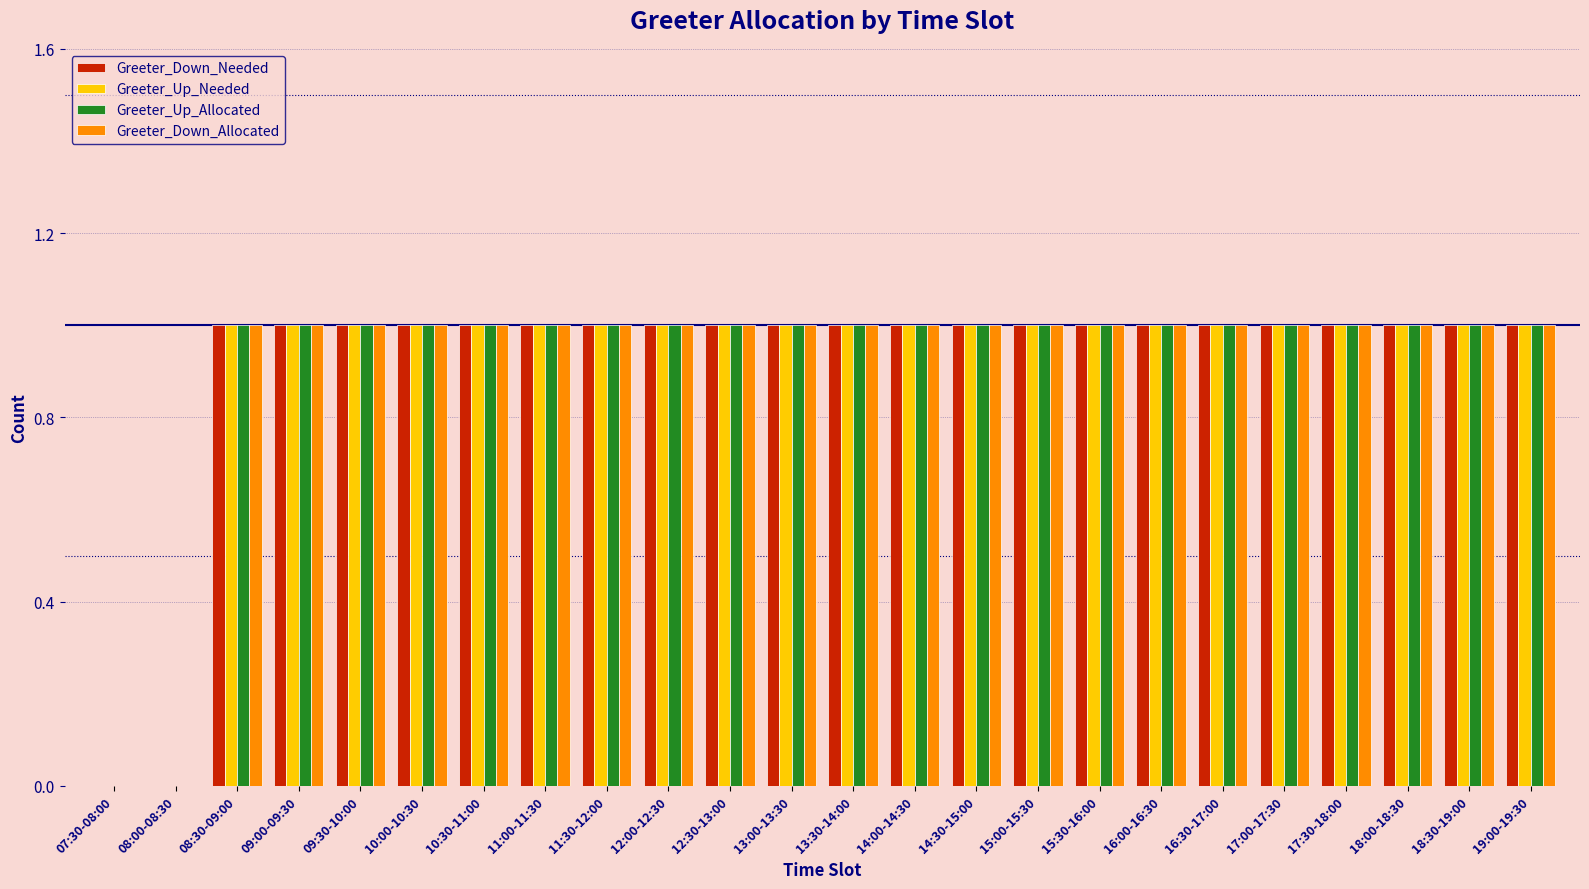

The value of Greeter_Down_Allocated at 12:00-12:30 is 2. True or false?

False